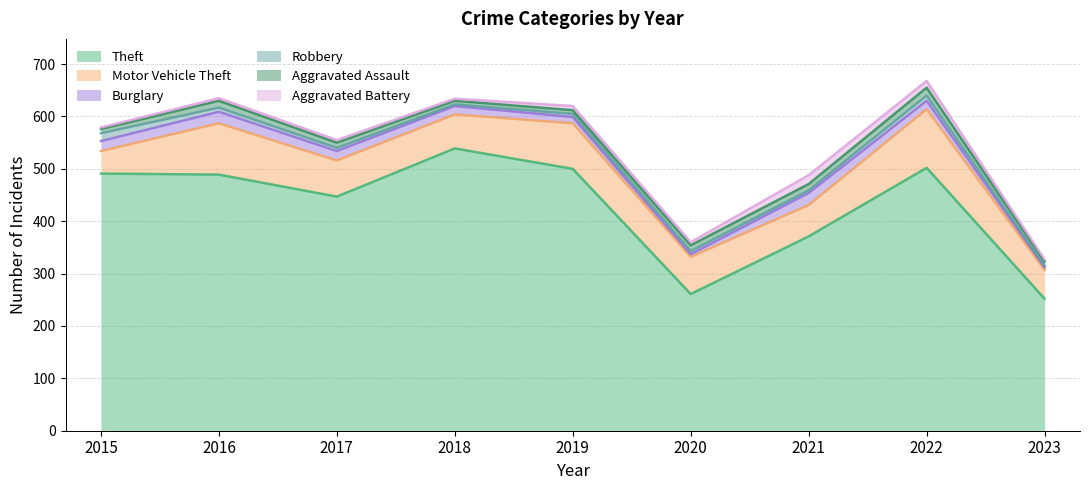

What is the spread (max minus min) of values at 2015?

488